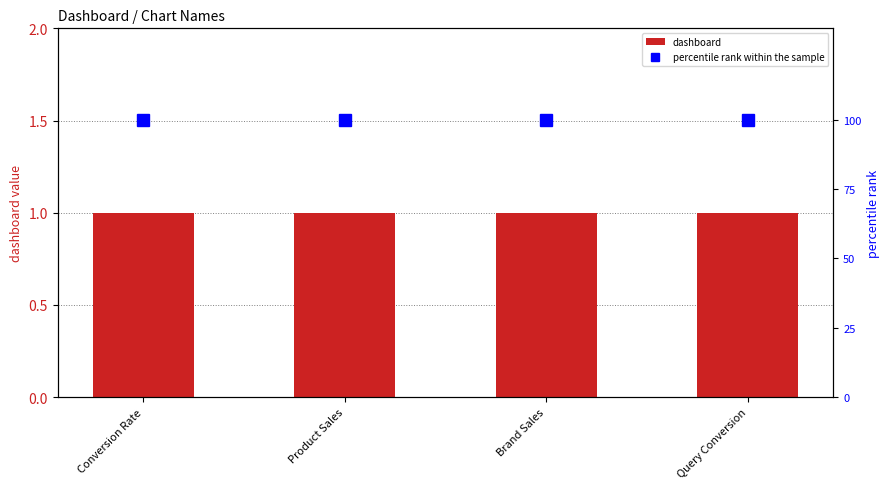

List the labels in order of dashboard value, smallest first.

Conversion Rate, Product Sales, Brand Sales, Query Conversion